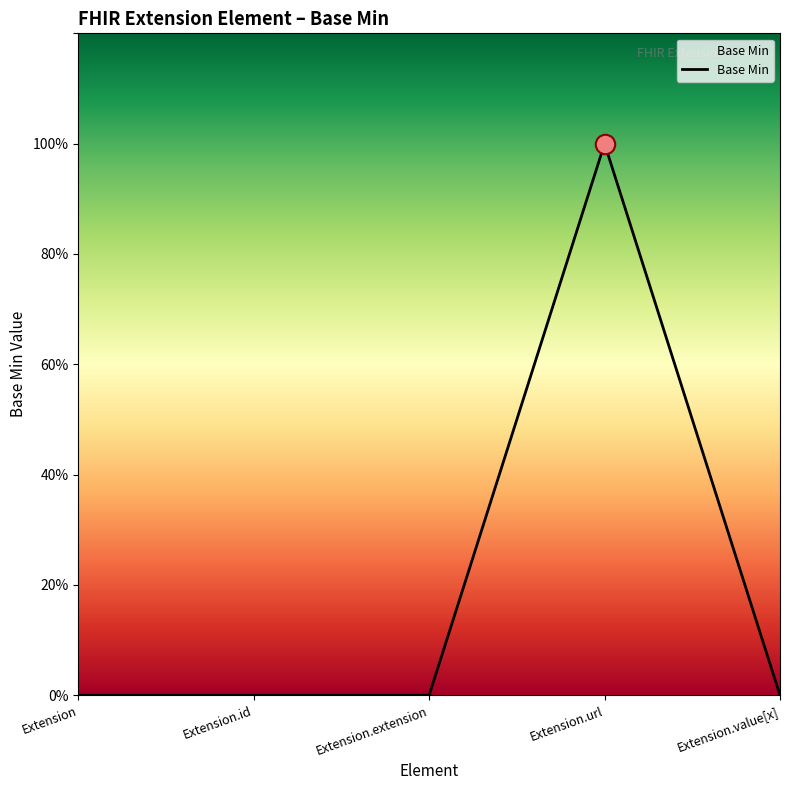

Is this an area chart (filled region under the line)?

Yes